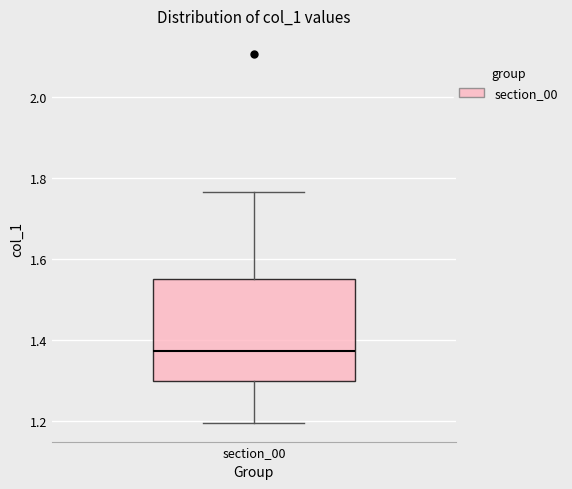

Transcribe this box plot: give where the median line is, the range the box spans, and where the two whiskers end, as read against the y-axis. The values are not printed on the chart, so give them approximately, as read against the axis.

median 1.38, box 1.30 to 1.54, whiskers 1.20 to 1.76